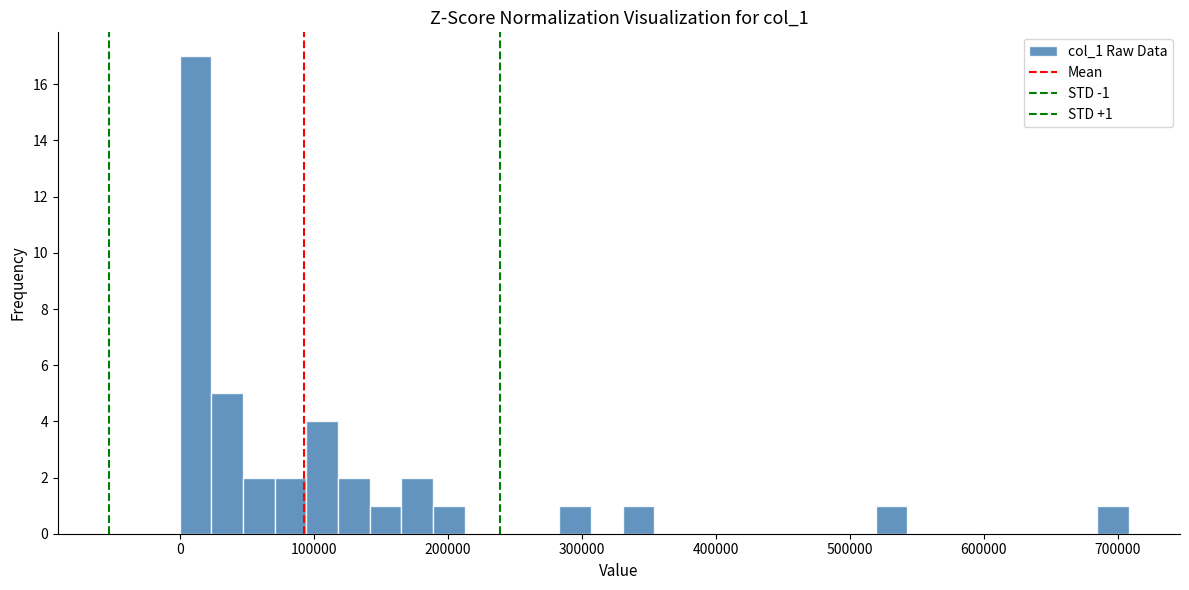

Around what value on the x-axis is the tallest bar? Give the approximate position of its centre, as read against the axis.

10000